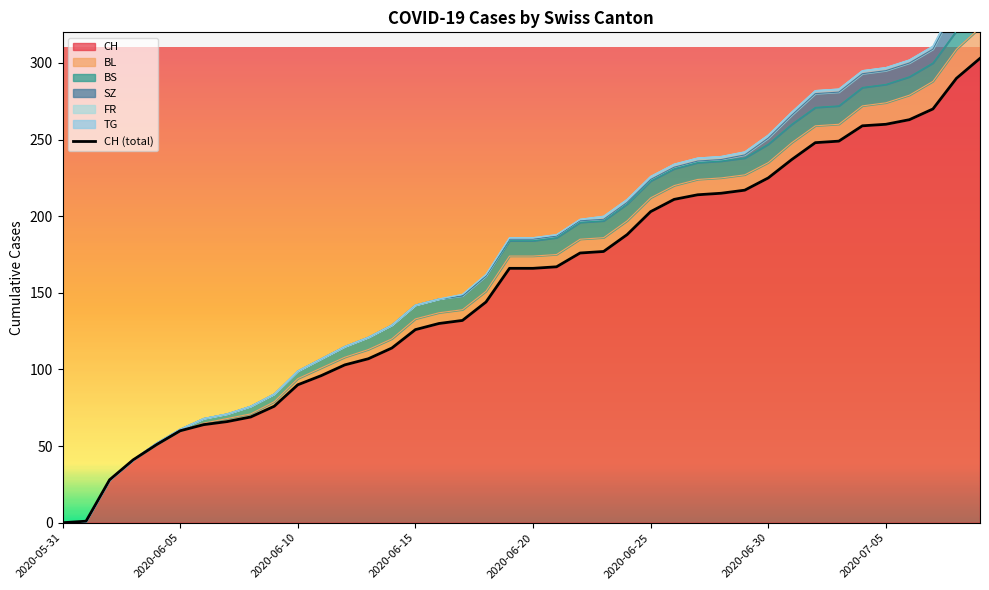

True or false: CH has more than 2 interior local peaks.

False